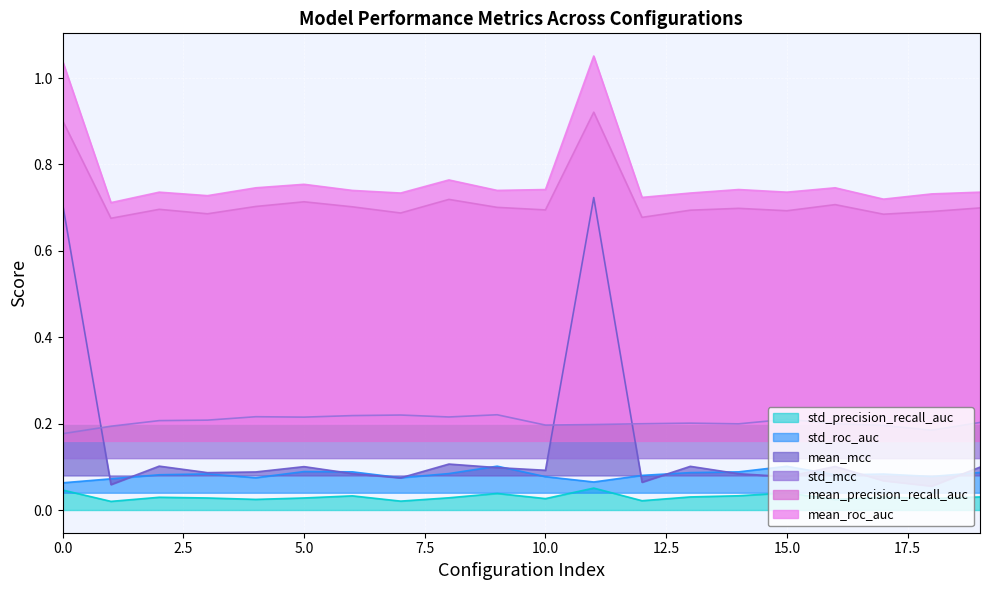

Is the value of std_roc_auc at 9 greater than the value of mean_precision_recall_auc at 8?

No